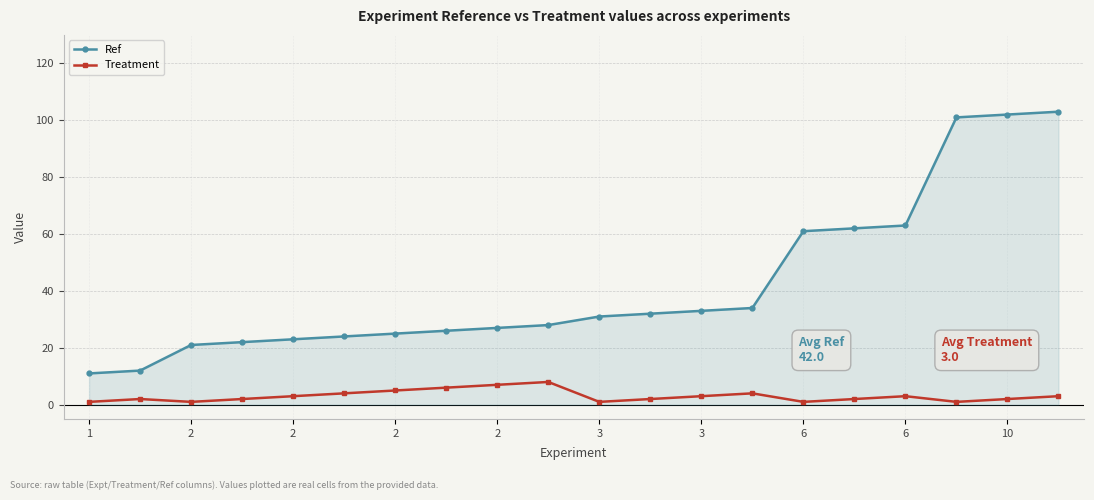

How many interior local valleys does the Treatment series have?

4